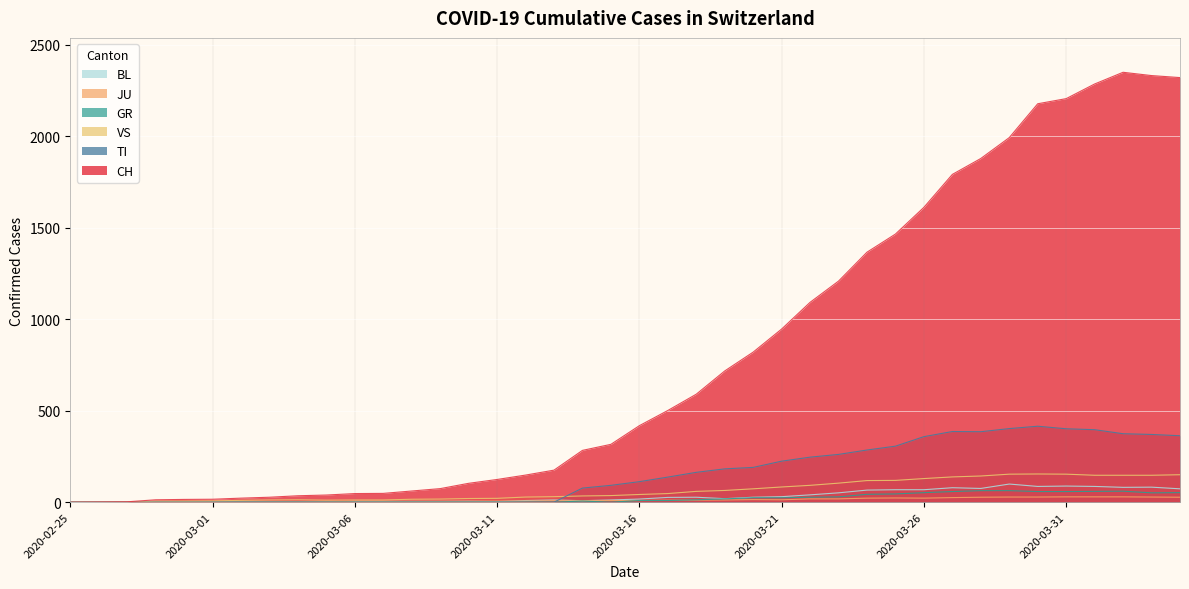

How many values in the TI series are below 112?

20